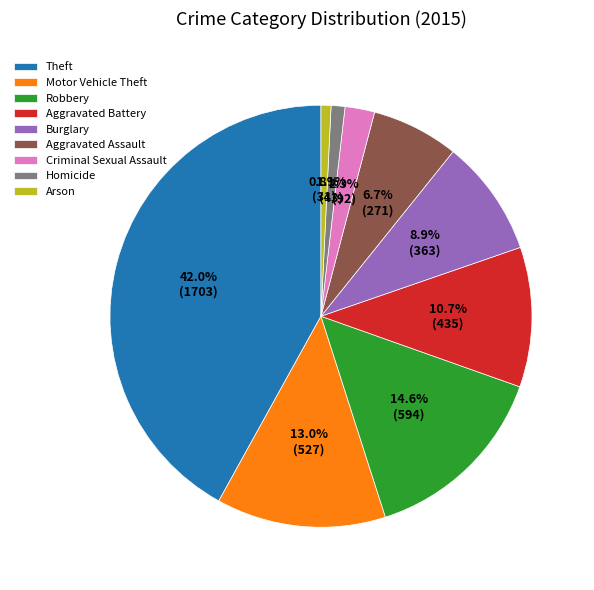

To the nearest percent, what is the difference between the Robbery and Burglary slice percentages?

6%